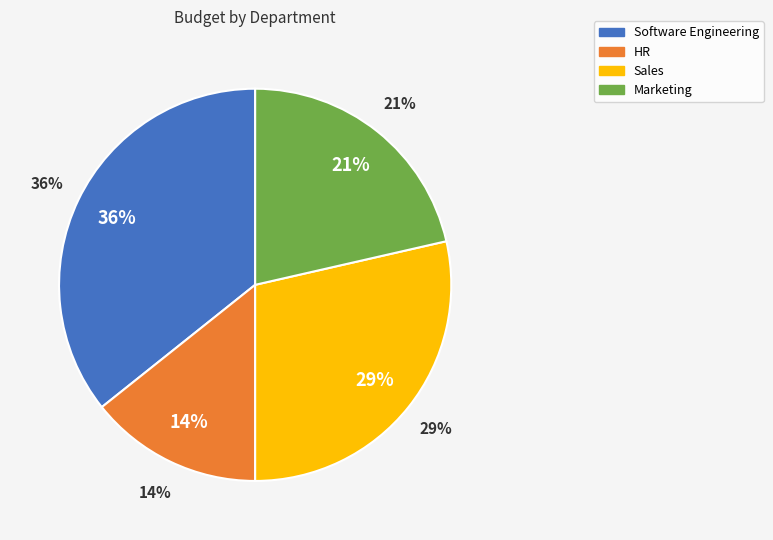

To the nearest percent, what is the combined percentage of Sales and Software Engineering?

64%